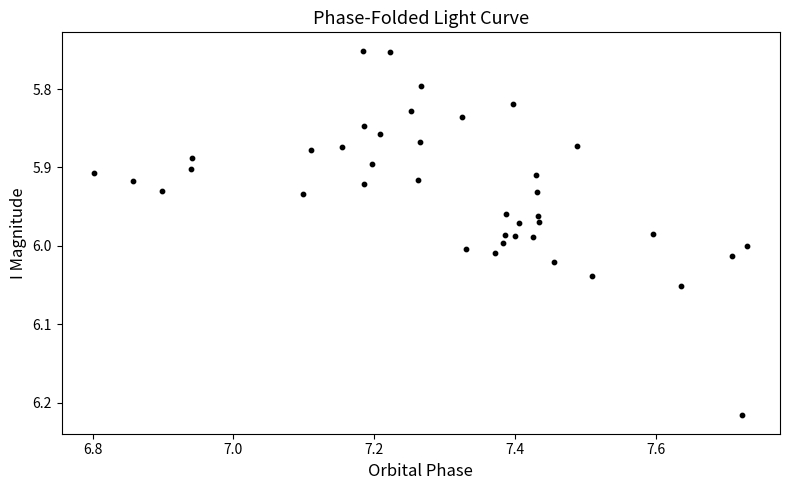

What is the range of X values (max minus min)?

0.9